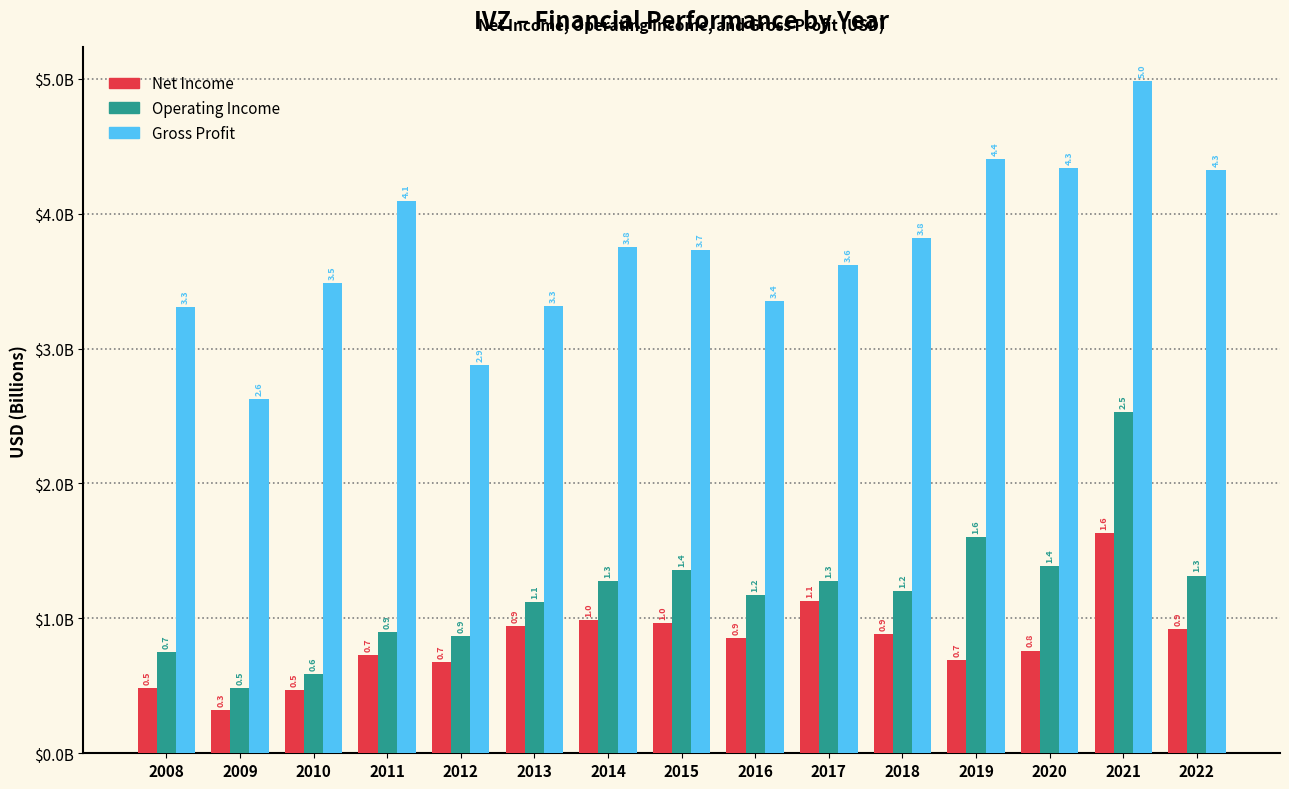

What is the spread (max minus min) of values at 2017?

2.5